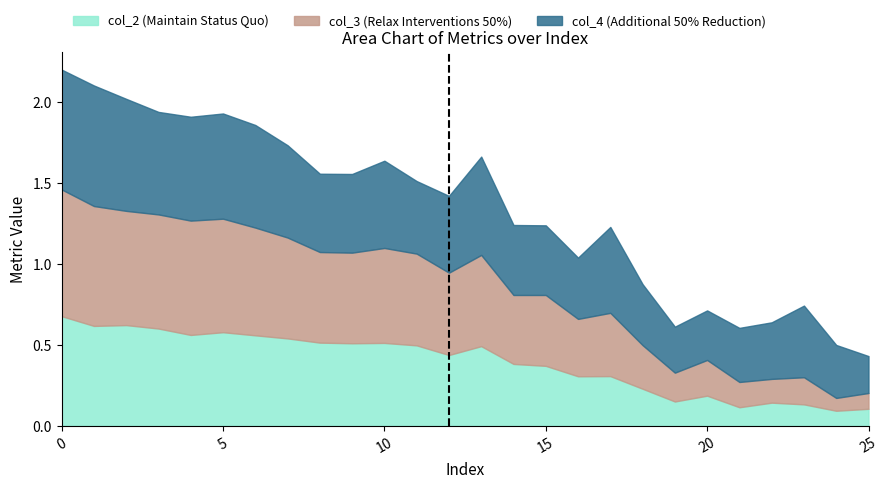

How many values in the col_3 series exceed 1?

13